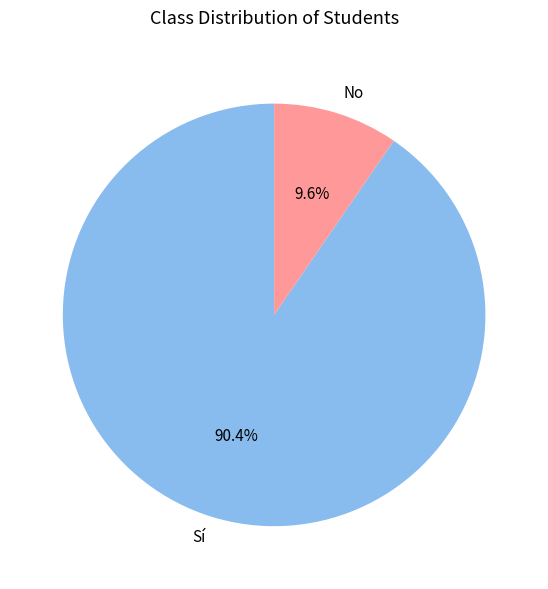

What percentage do Sí and No together represent?

100.0%